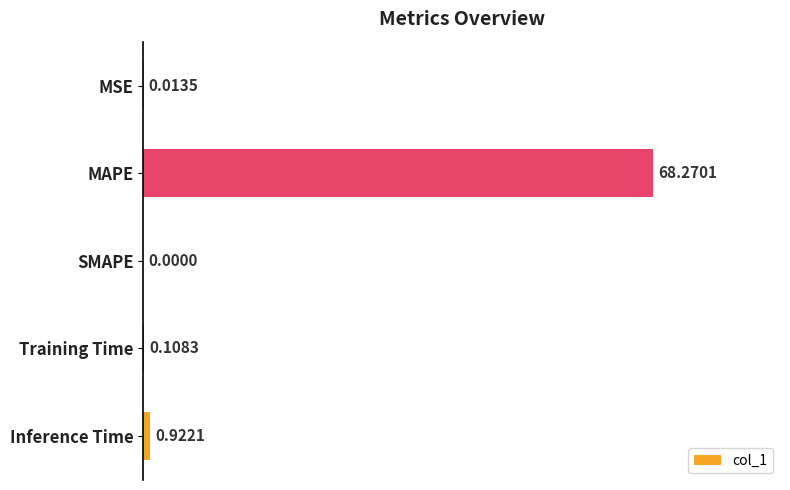

Does the chart contain stacked bars?

No